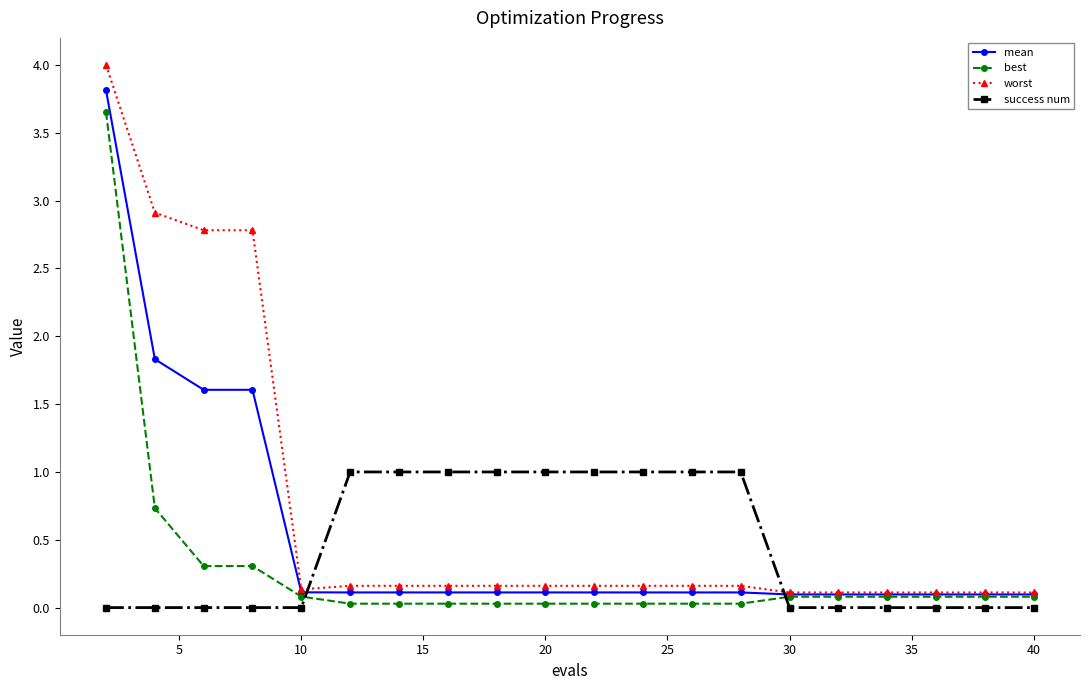

What is the maximum value for worst?

4.0